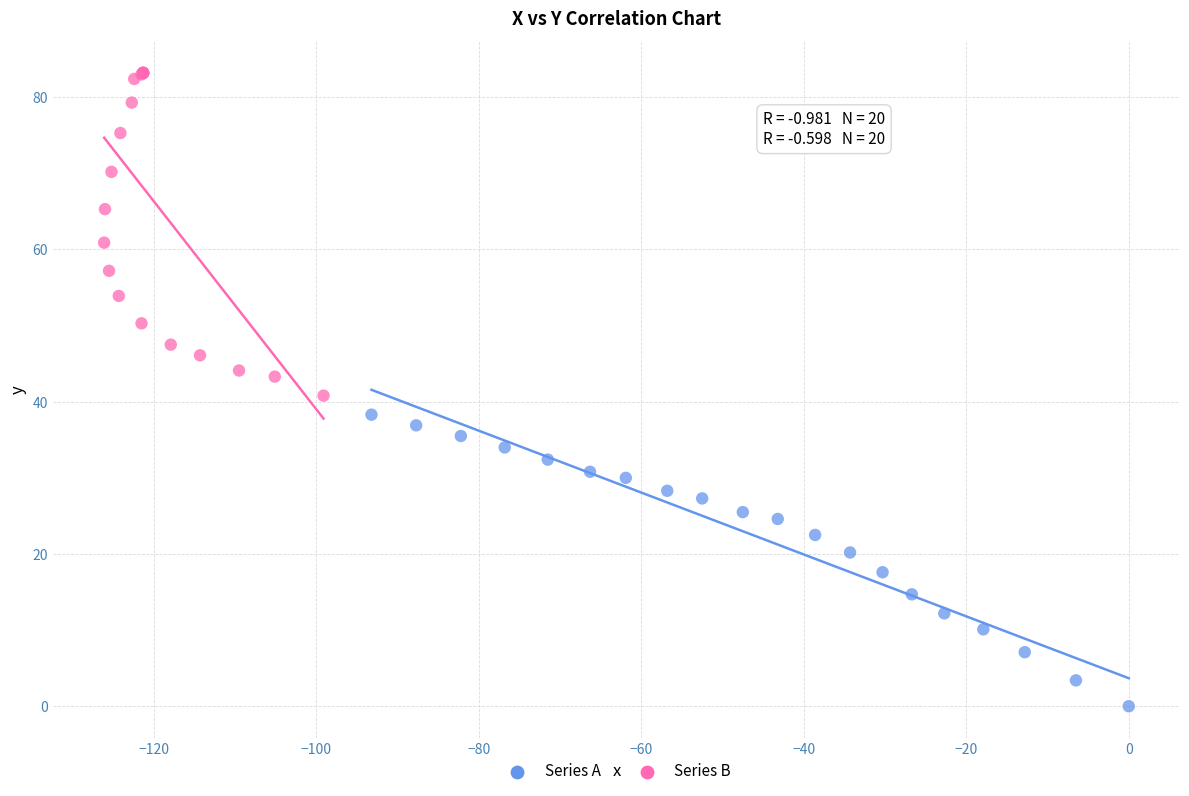

Which series contains the lowest Y value?

Series A